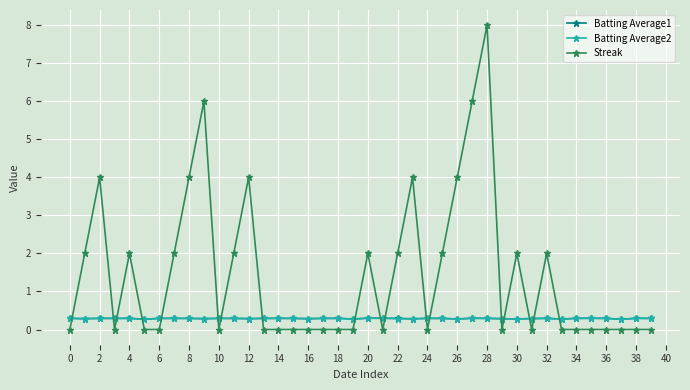

Which series has the widest spread of values?

Streak